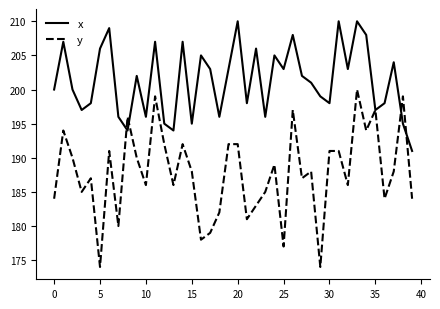

How many lines are shown in the chart?

2